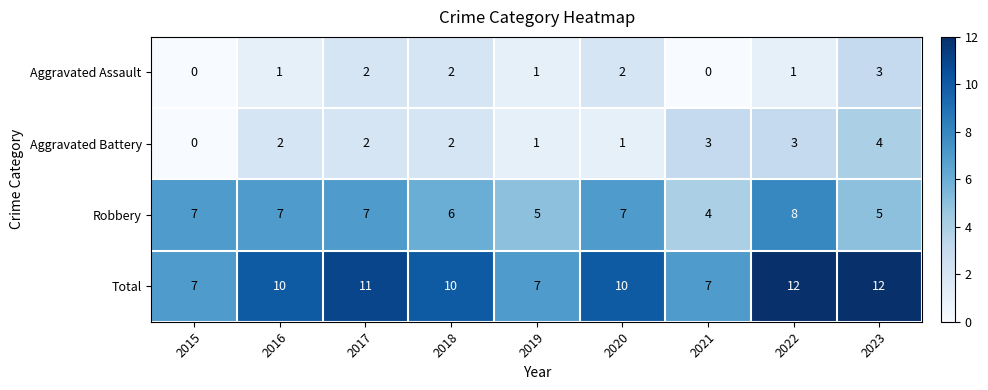

What is the difference between the Robbery values at 2021 and 2022?

4